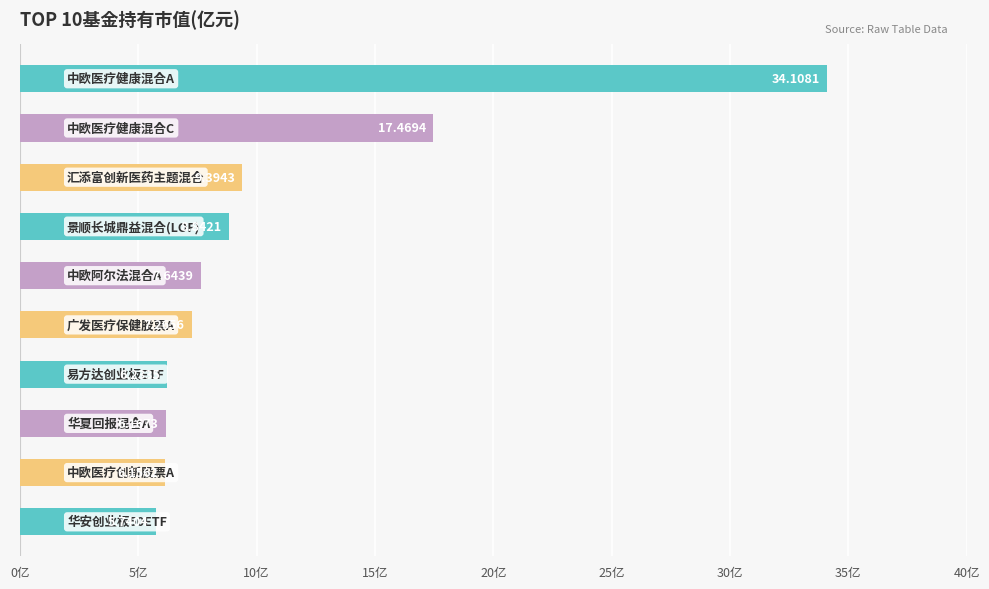

What is the average value?

10.9